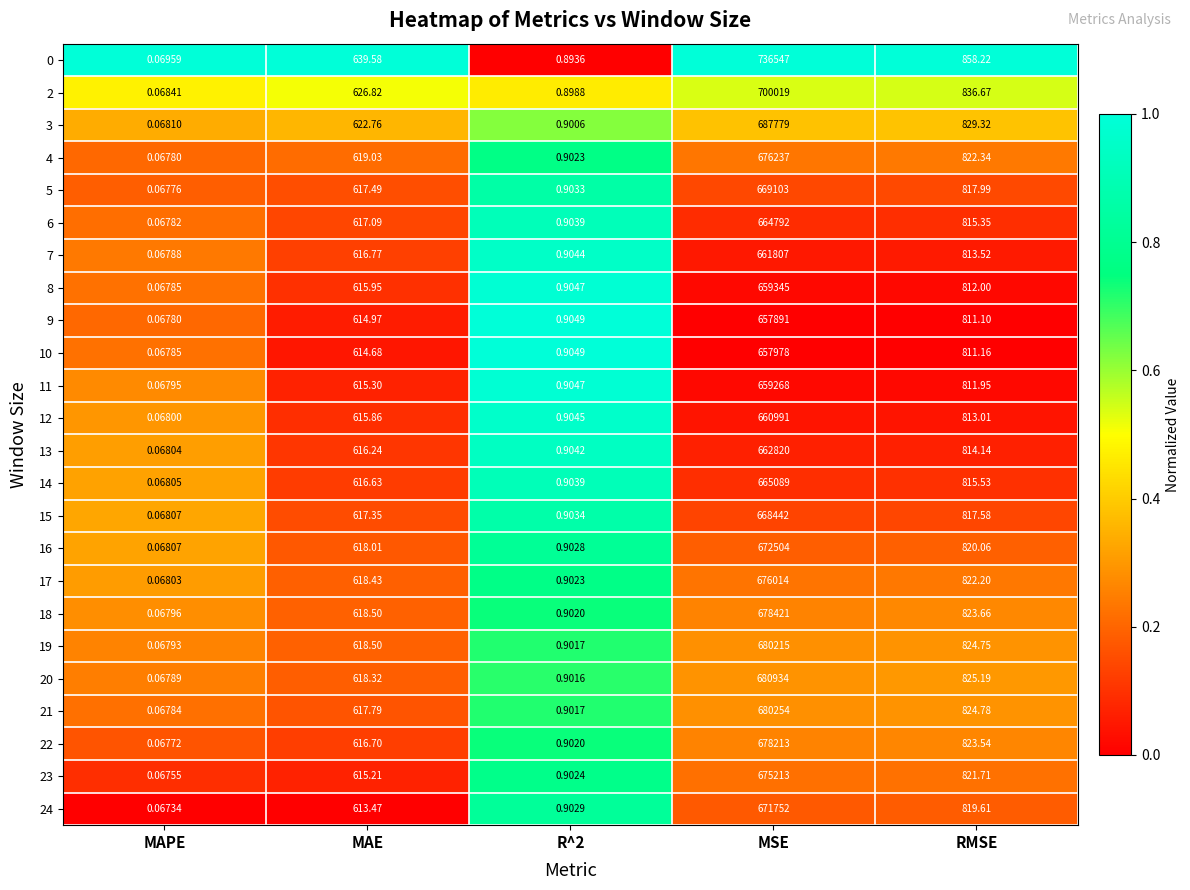

Which label corresponds to the largest value in the chart?

MSE